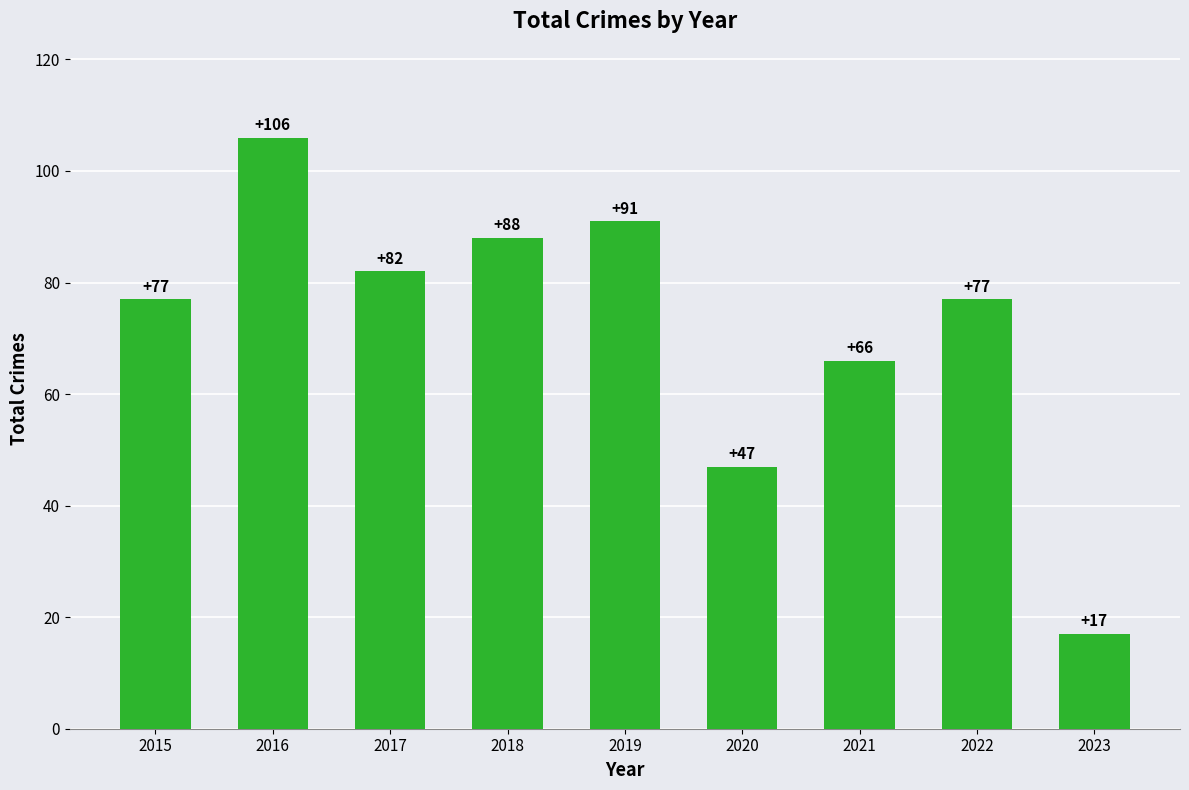

What is the maximum value shown in the chart?

106